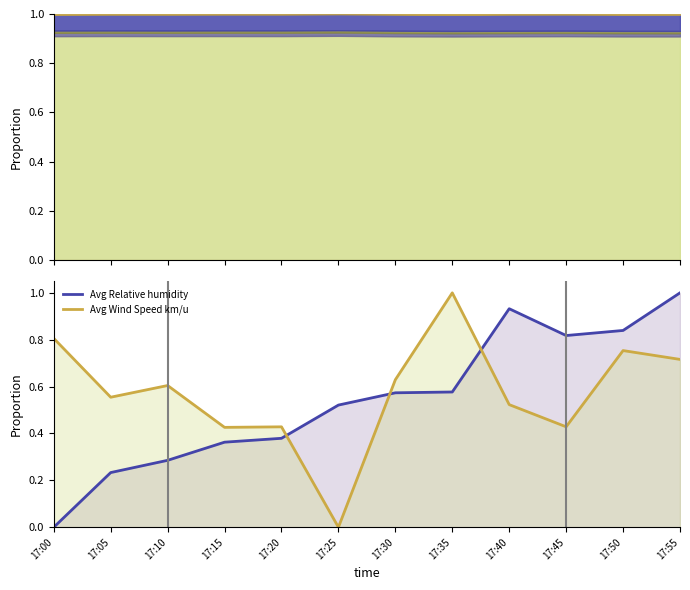

What is the value of the Avg Wind Speed km/u point at the 2nd from the left?

0.6